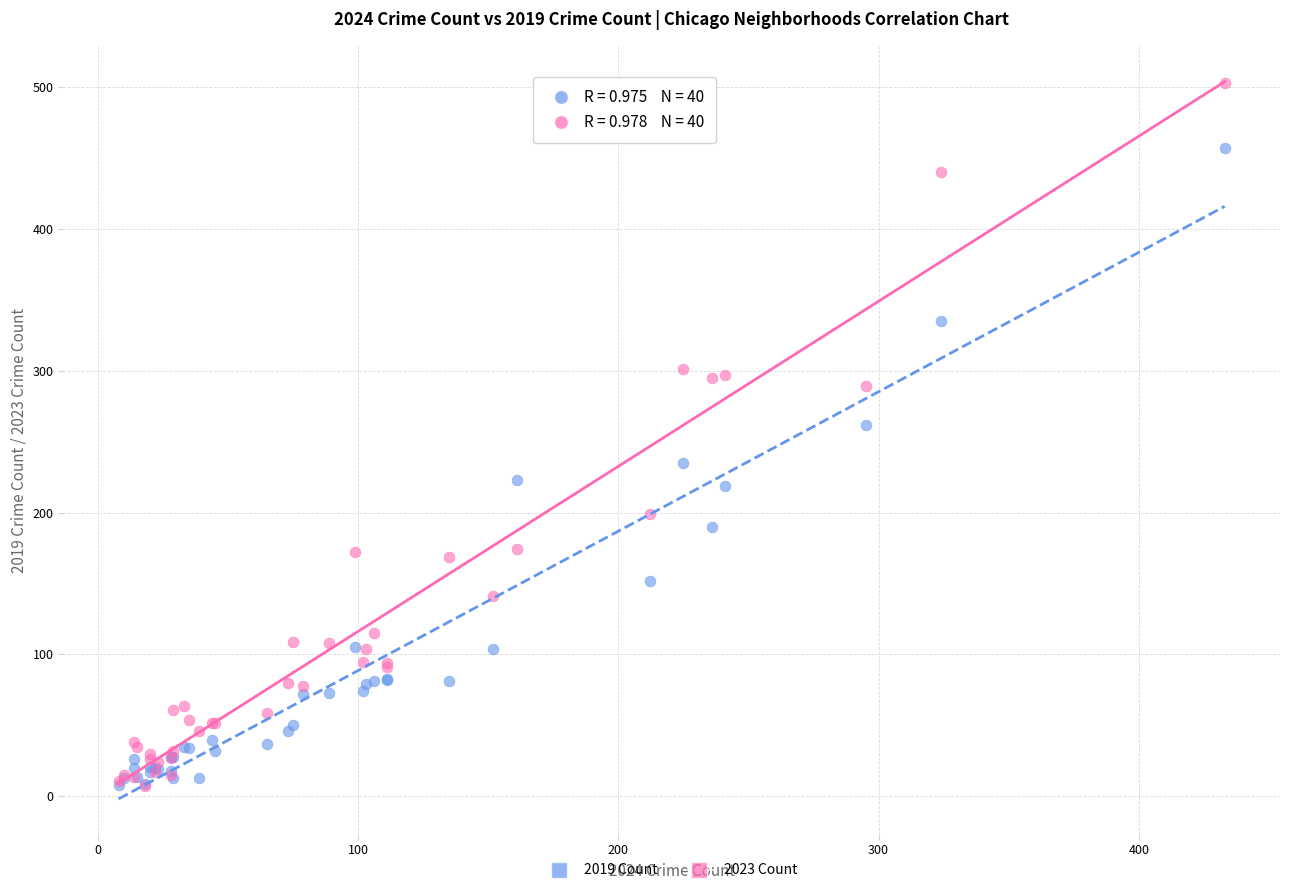

In the 2023 Count series, what Y value is closest to 255?

289